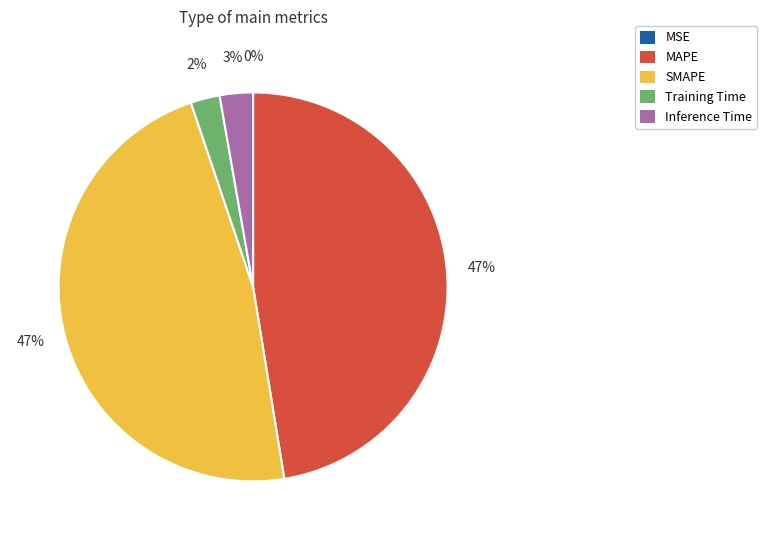

The SMAPE slice represents 60% of the pie. True or false?

False